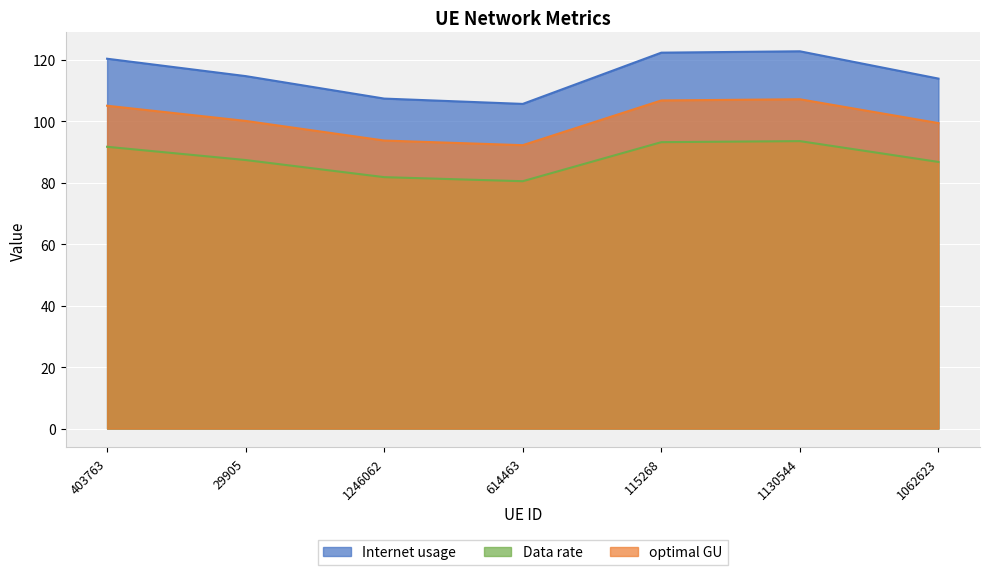

What position from the right is 115268?

3